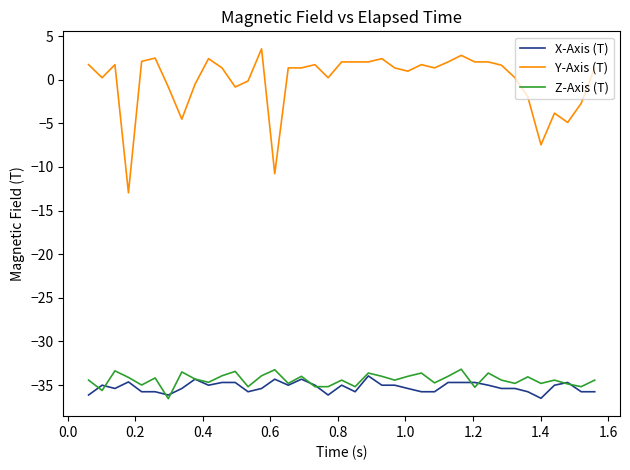

What is the greatest value displayed?

3.5